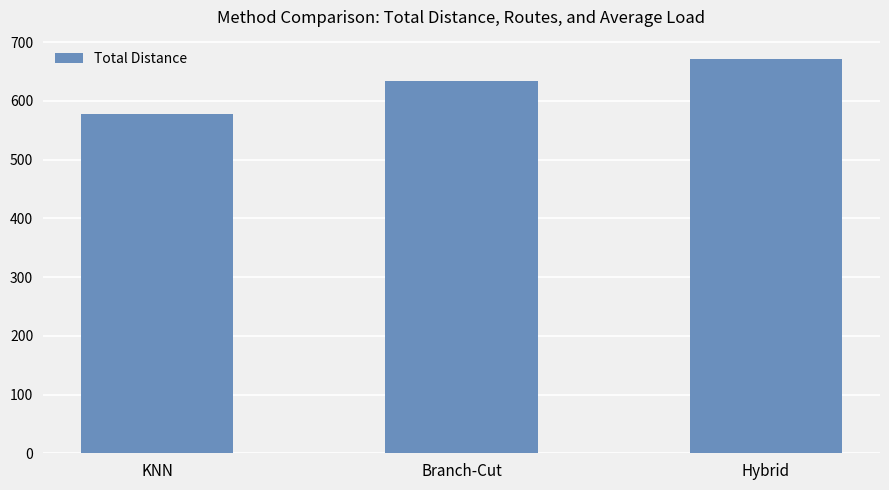

List the labels in order of value, largest first.

Hybrid, Branch-Cut, KNN